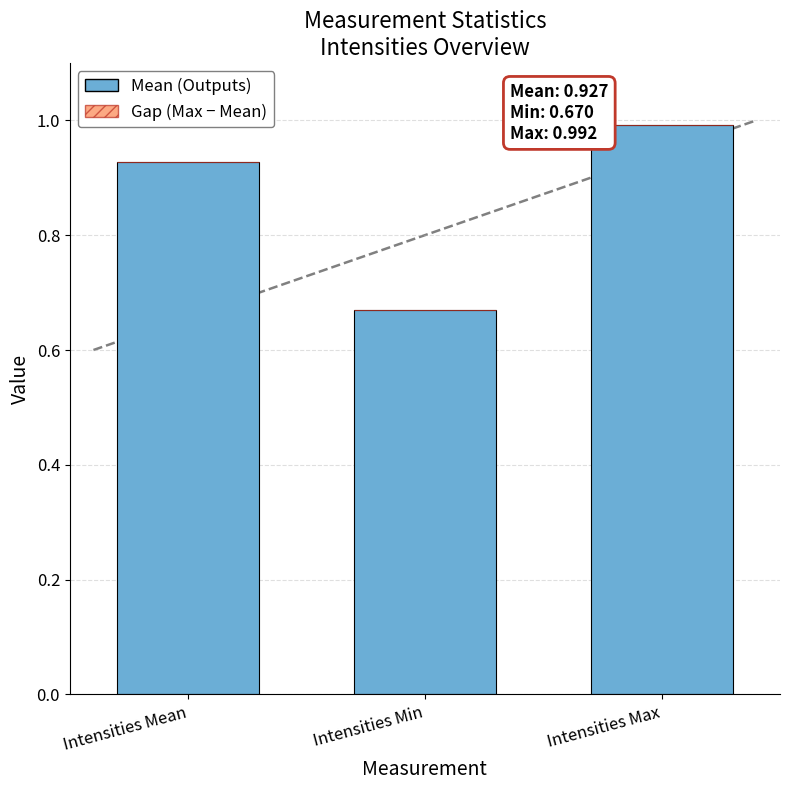

List the labels in order of value, smallest first.

Intensities Min, Intensities Mean, Intensities Max